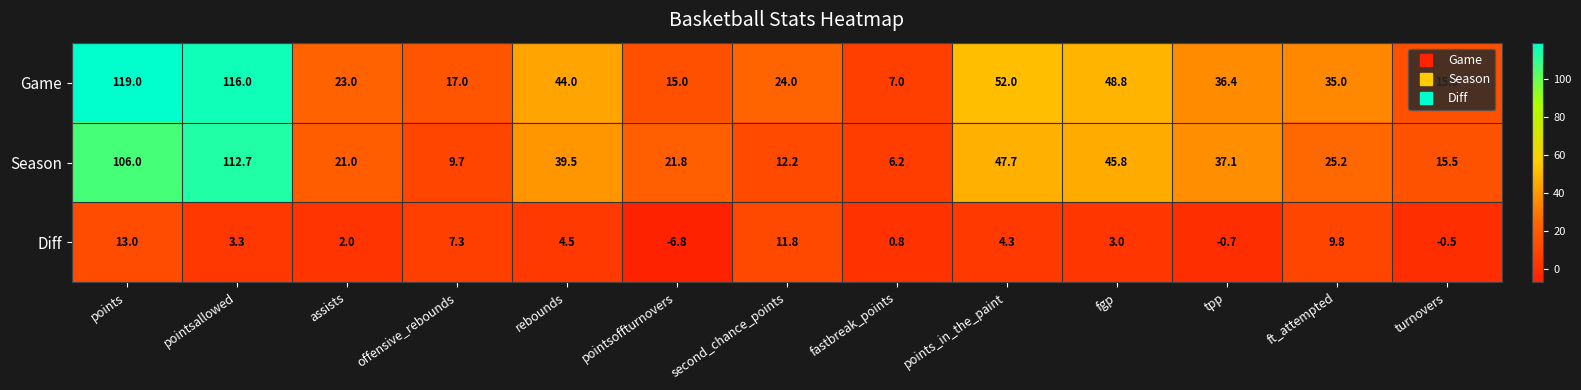

Where is Season nearest to the value 59?

points_in_the_paint